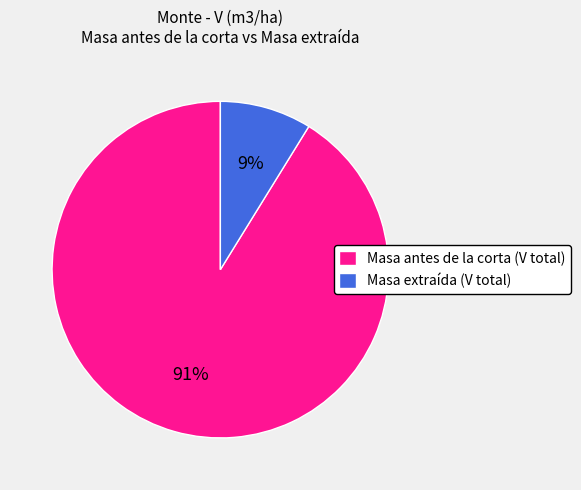

Is there a majority slice in this chart?

Yes